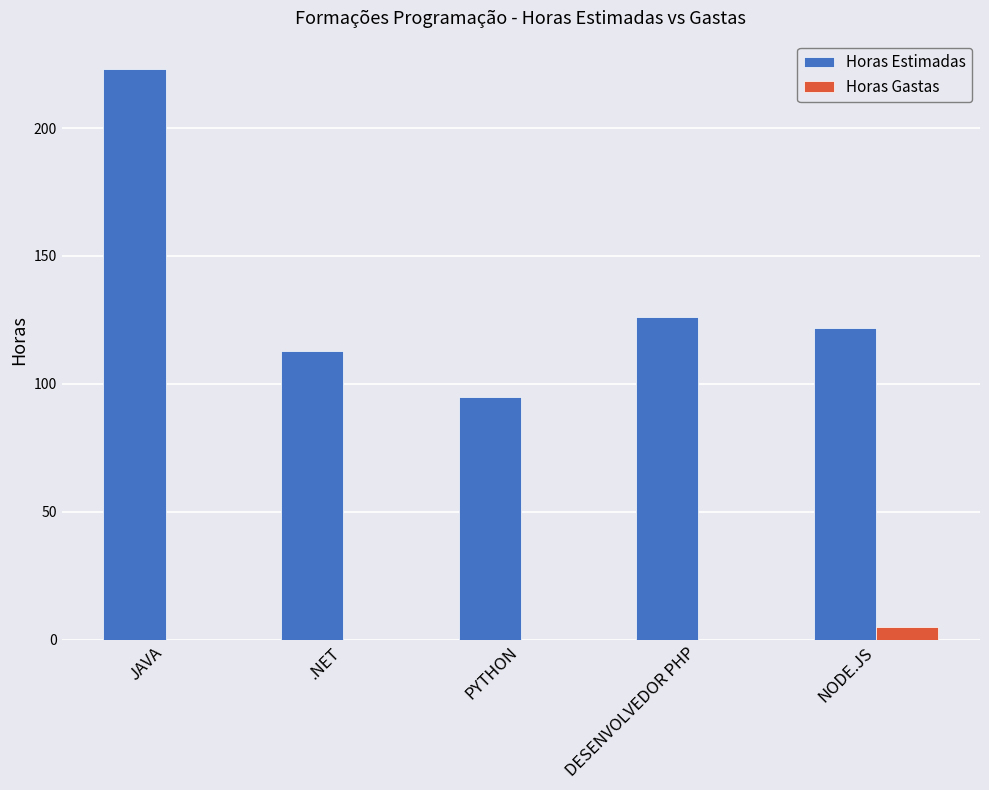

What is the maximum value shown in the chart?

223